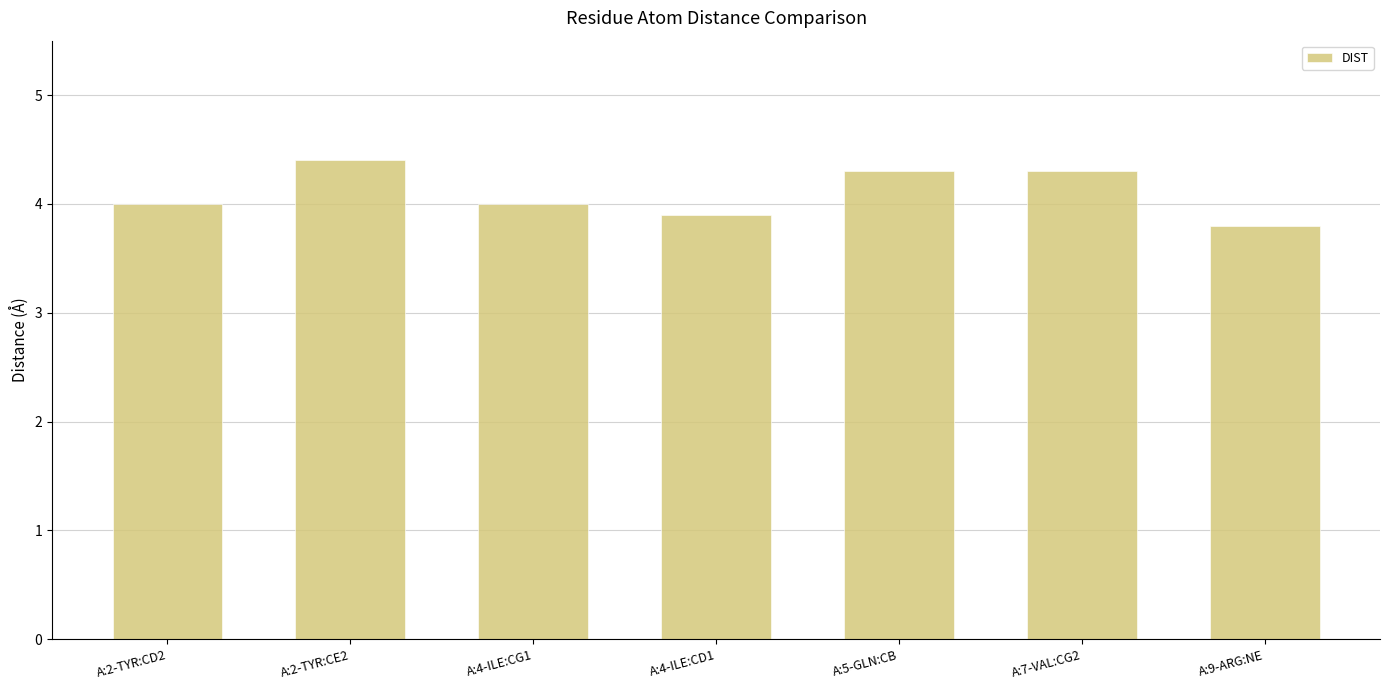

Which category has the lowest value across all series?

A:9-ARG:NE